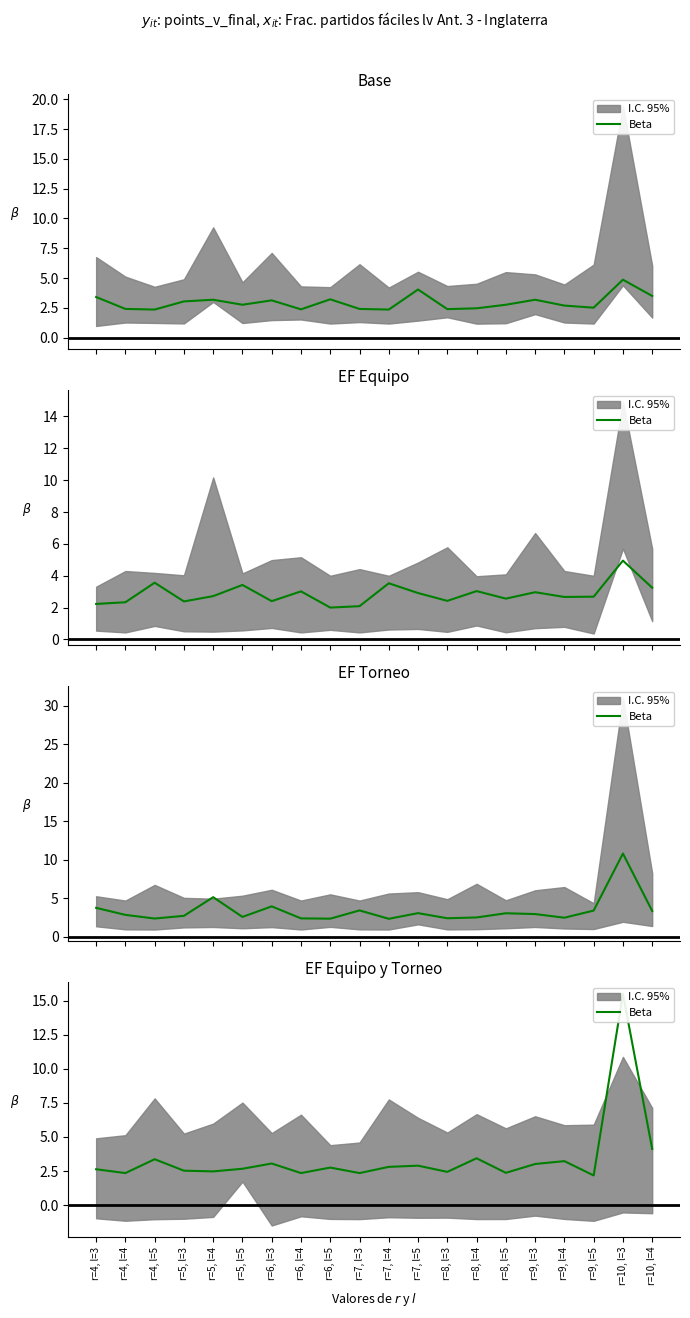

True or false: the data shows 1.0 at r=10, l=4.

False